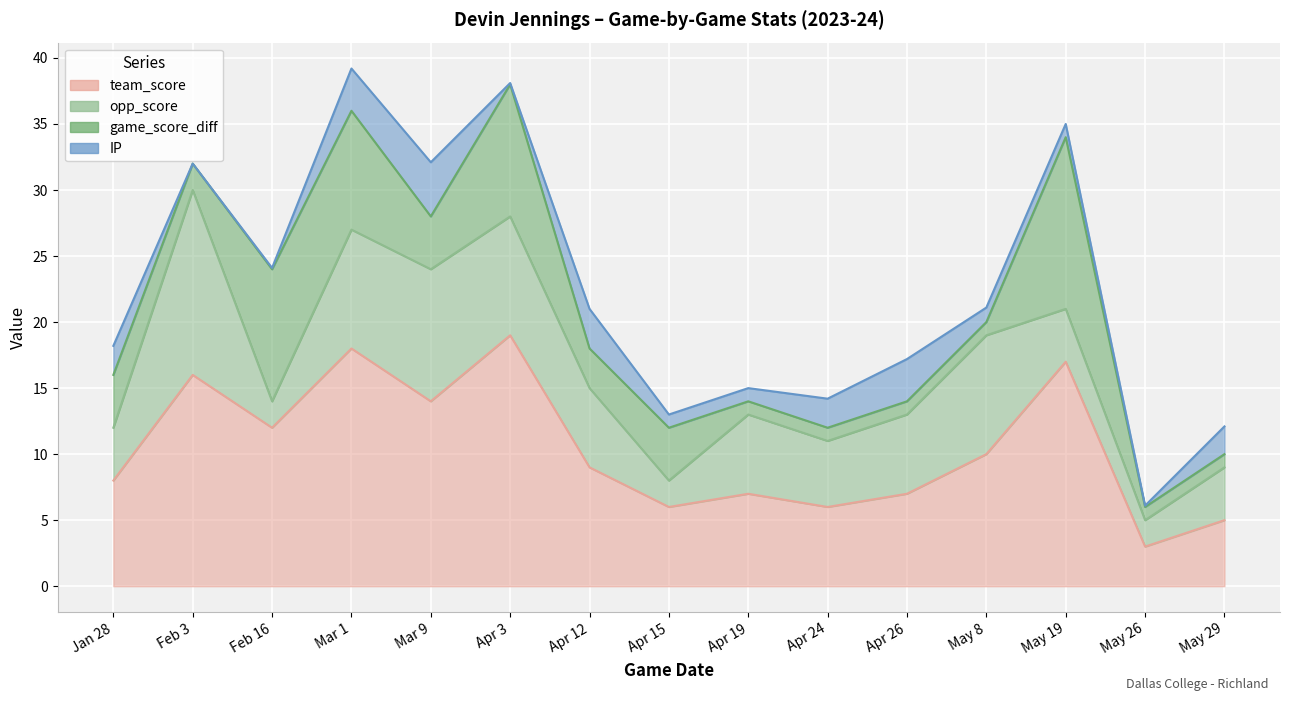

True or false: team_score has more than 2 interior local peaks.

True